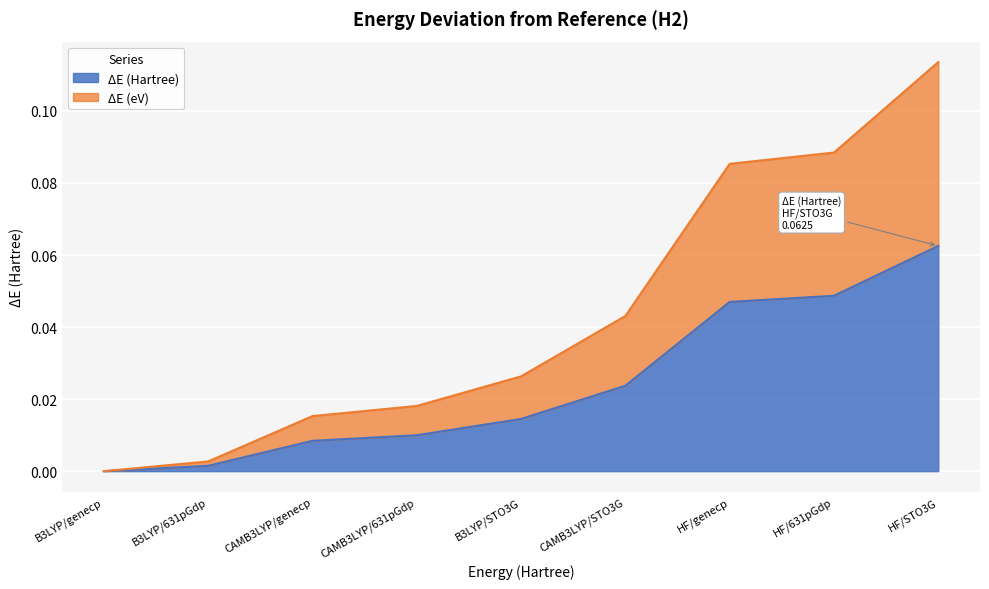

Reading left to right, list all the values displayed in this chart.

ΔE (Hartree): 0.0	0.0	0.0	0.0	0.0	0.0	0.0	0.0	0.1
ΔE (eV): 0.0	0.0	0.0	0.0	0.0	0.0	0.1	0.1	0.1